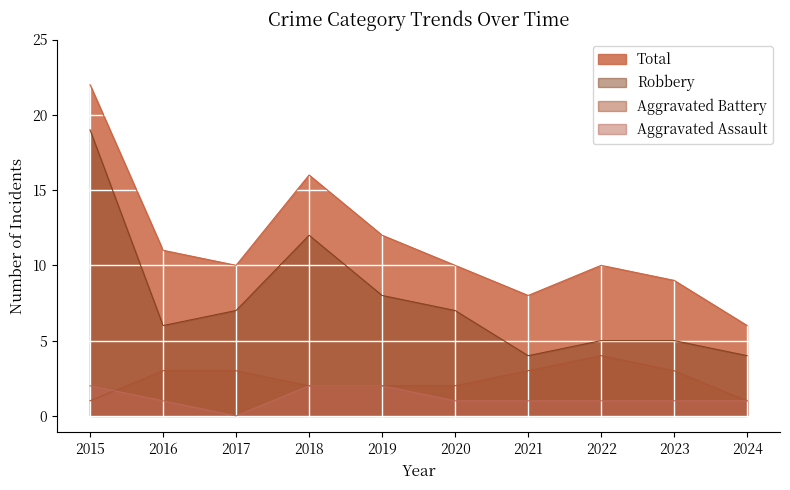

True or false: Robbery and Aggravated Battery intersect in this chart.

False